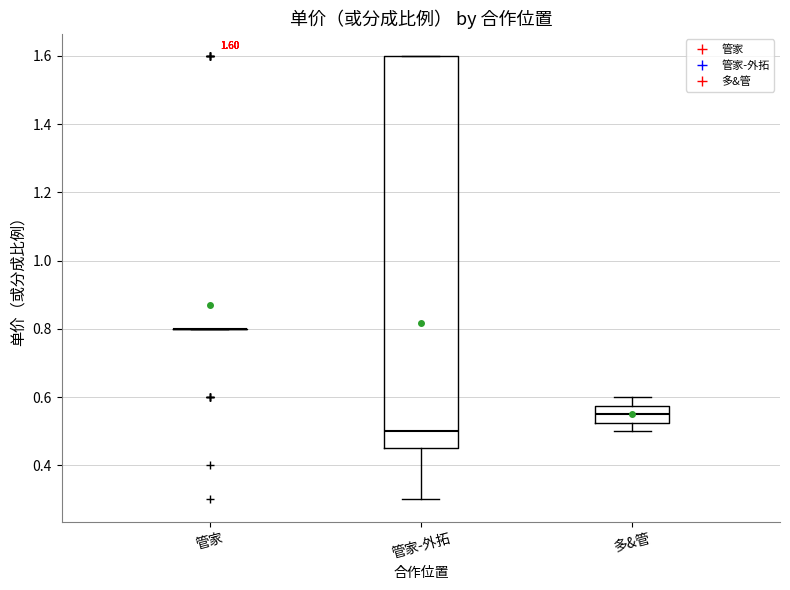

Comparing the boxes themselves (not the whiskers), which one is the tallest?

管家-外拓